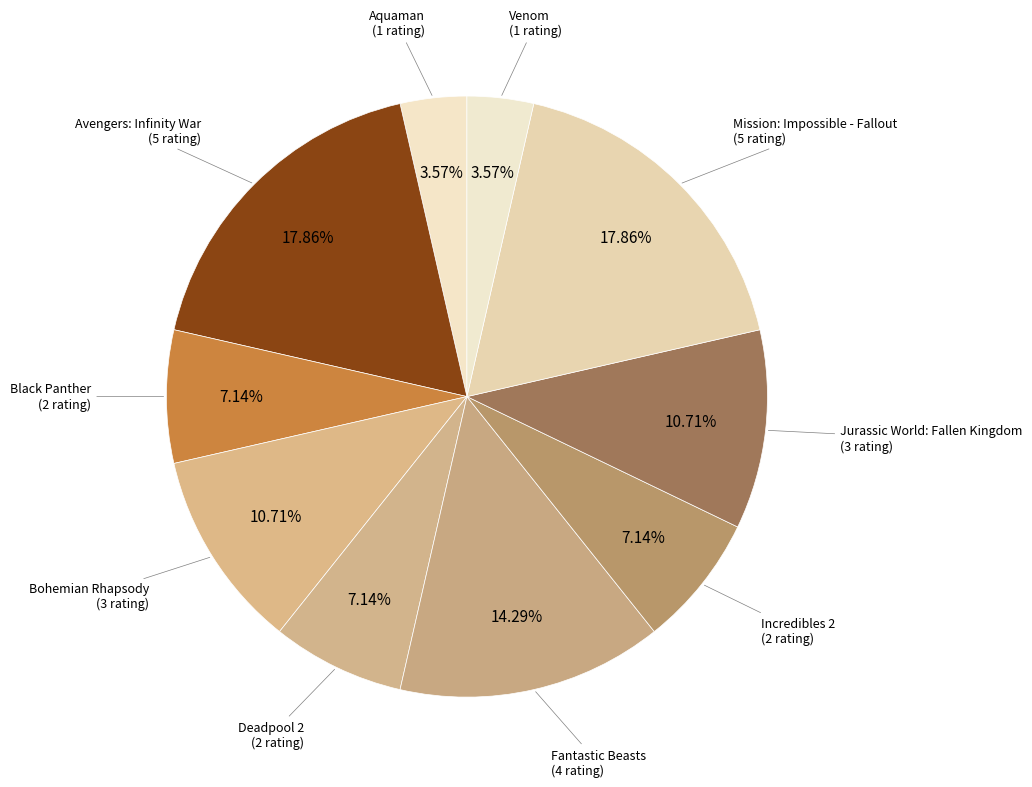

Count the number of slices in the pie.

10